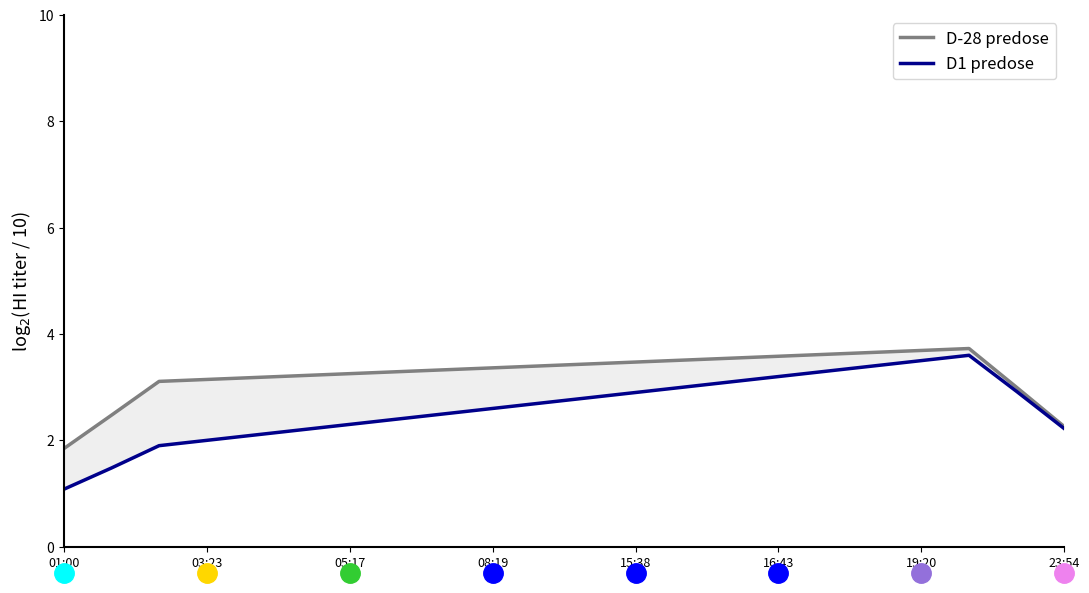

What is the smallest value displayed?

1.1